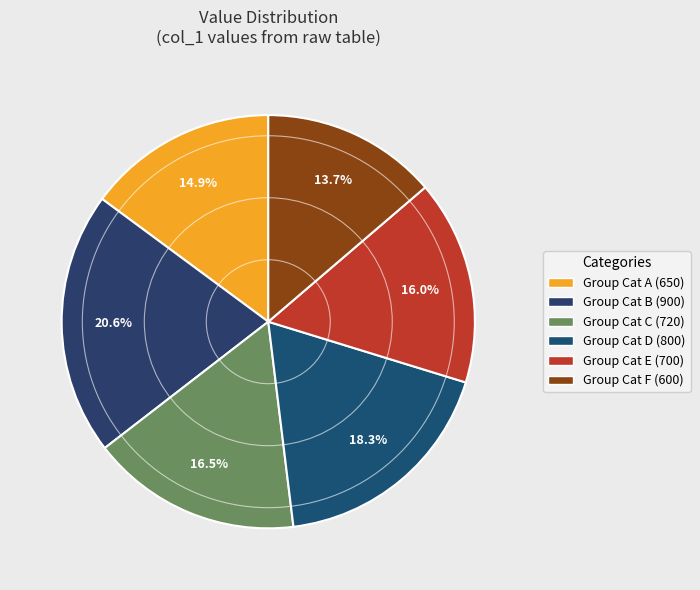

How many segments does this pie chart have?

6